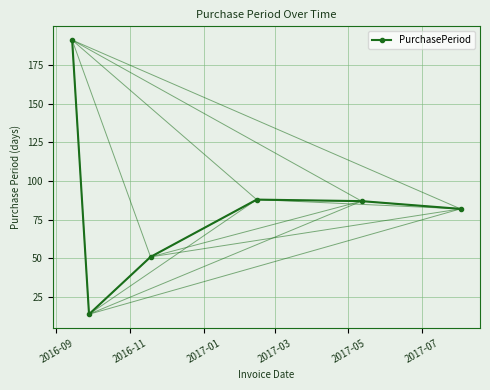

What is the value of the 1st point from the left?

191